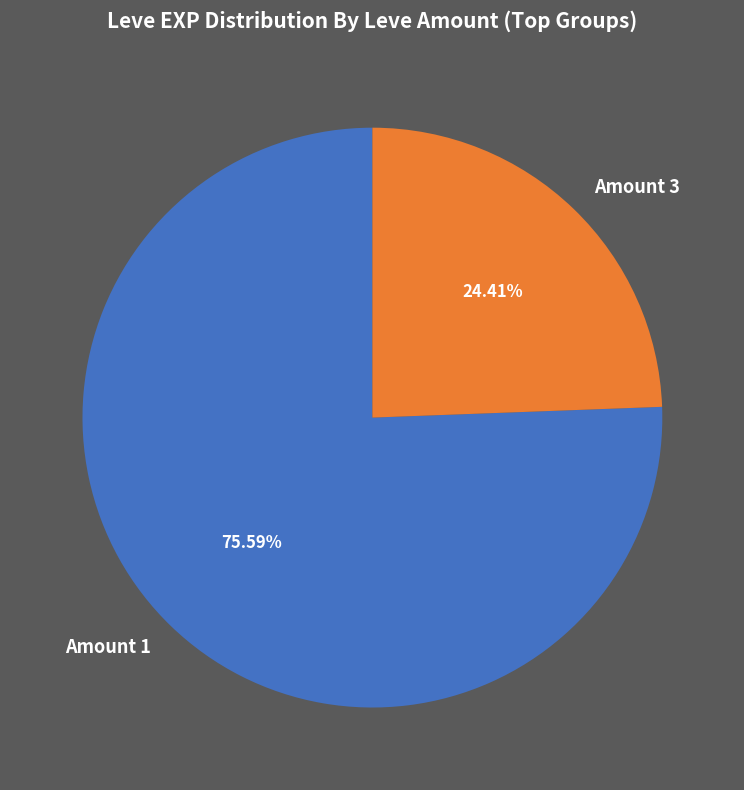

To the nearest percent, what is the difference between the largest and smallest slice percentages?

51%